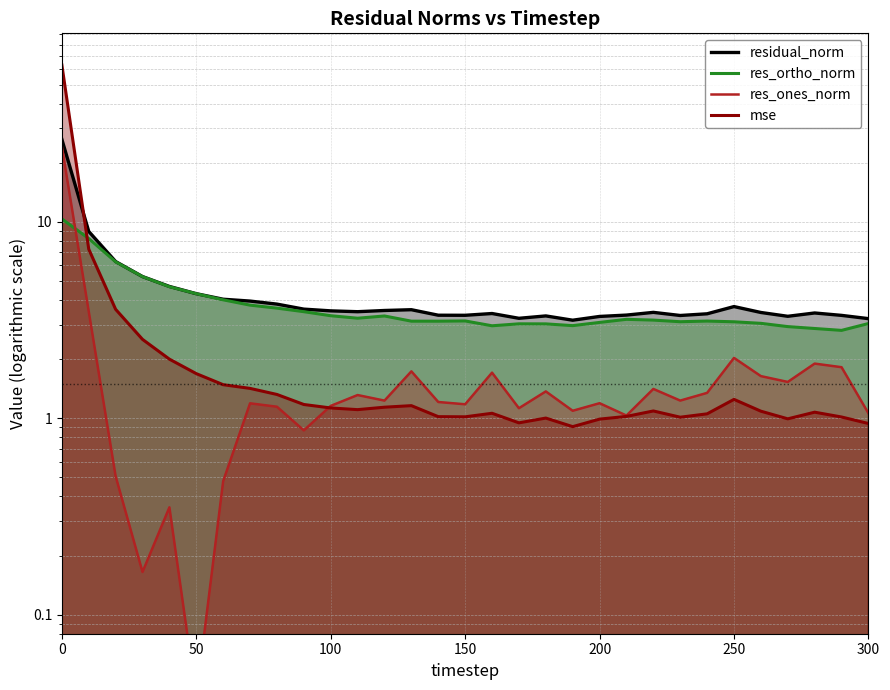

What is the value of the res_ortho_norm point at the 10th from the left?

3.5